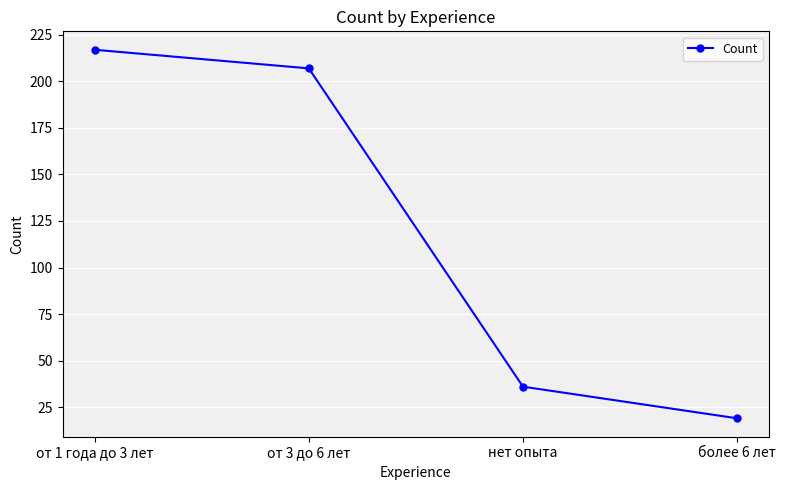

How many values are below 207?

2